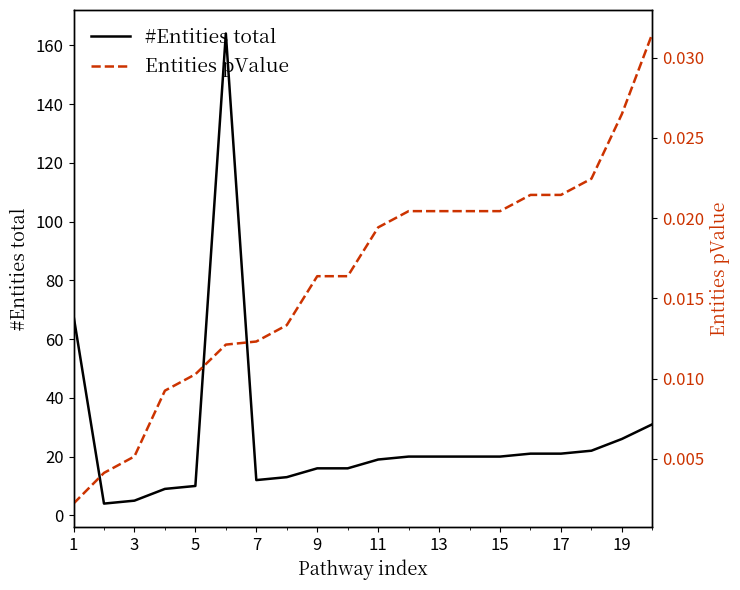

True or false: Entities pValue has more than 0 interior local peaks.

False